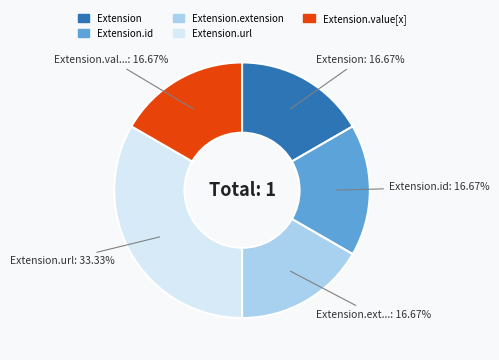

Is it true that Extension.extension is 1% of the pie?

False